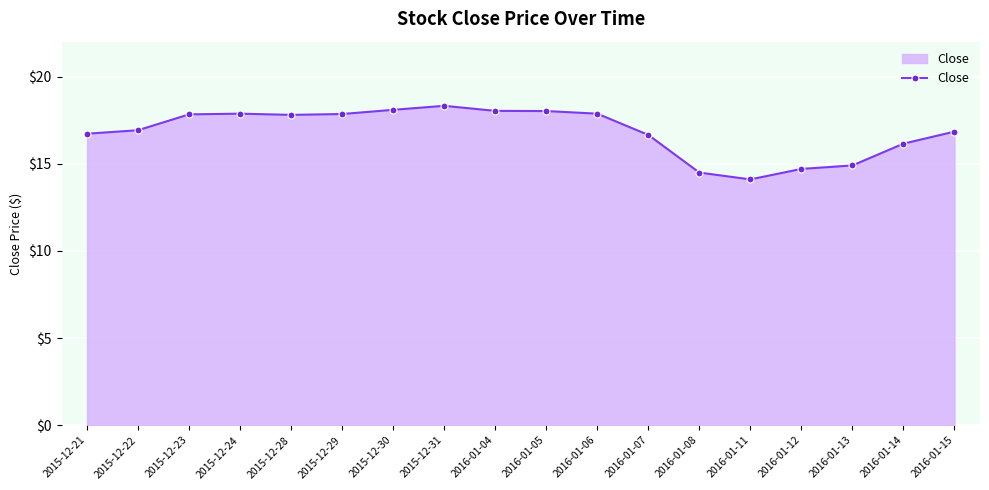

What is the difference between the second highest and second lowest values?

3.6